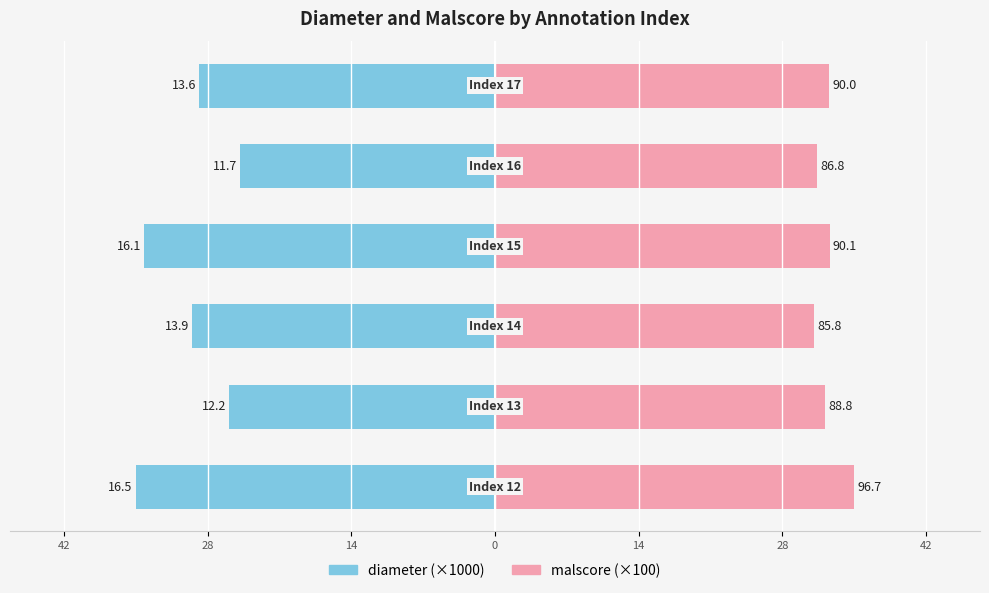

What are all the series names shown in the legend?

diameter, malscore